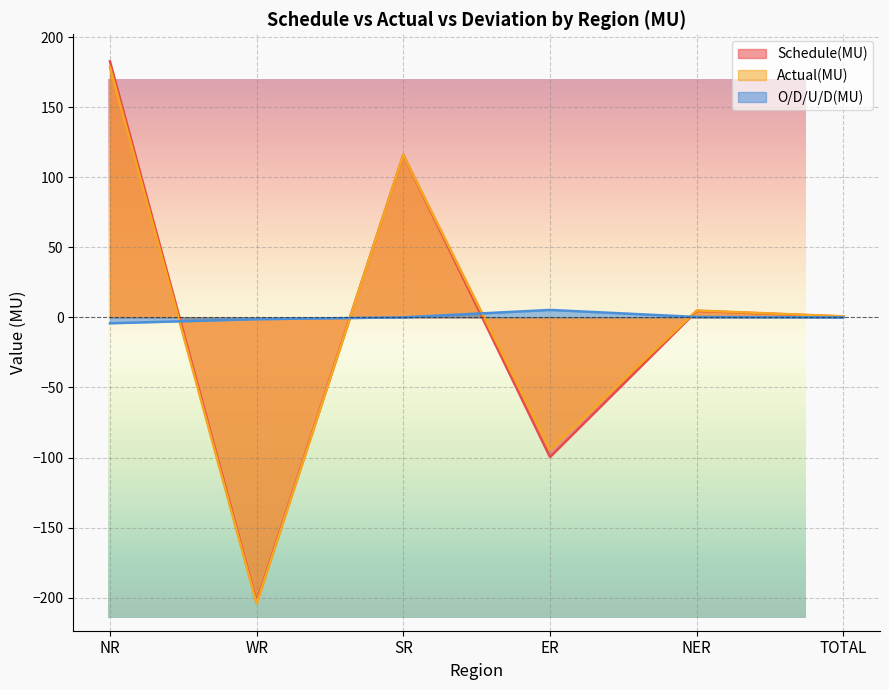

Reading left to right, list all the values displayed in this chart.

Schedule(MU): NR=182.6	WR=-202.9	SR=115.9	ER=-99.6	NER=4.6	TOTAL=0.6
Actual(MU): NR=178.4	WR=-204.2	SR=115.9	ER=-94.3	NER=4.9	TOTAL=0.7
O/D/U/D(MU): NR=-4.2	WR=-1.3	SR=0.0	ER=5.3	NER=0.3	TOTAL=0.0